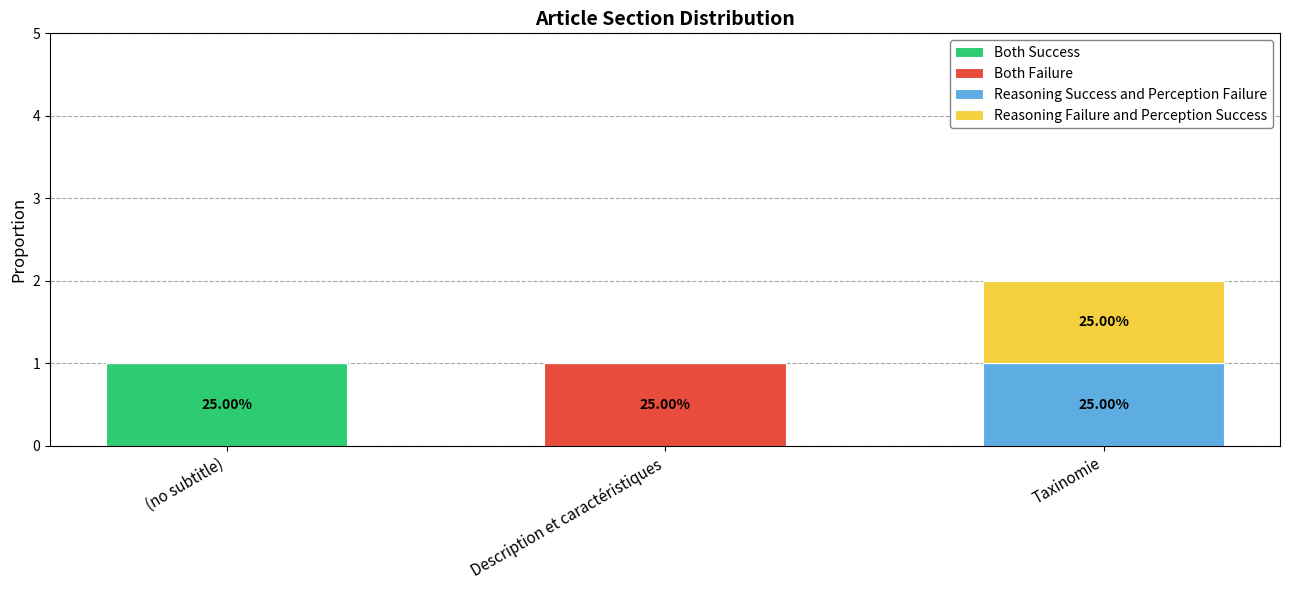

Which category has the highest value in the Both Success series?

(no subtitle)